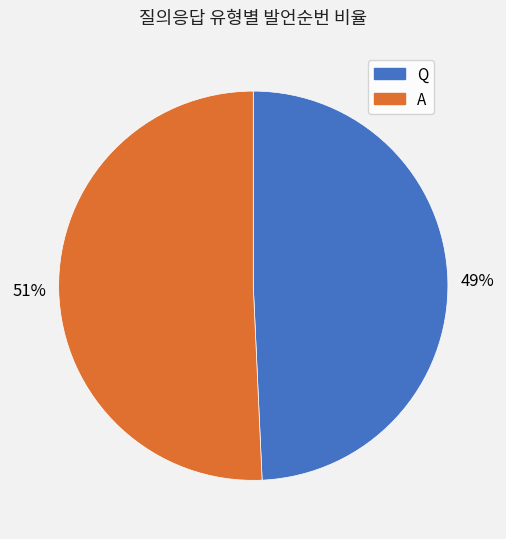

Which slice is the largest?

A